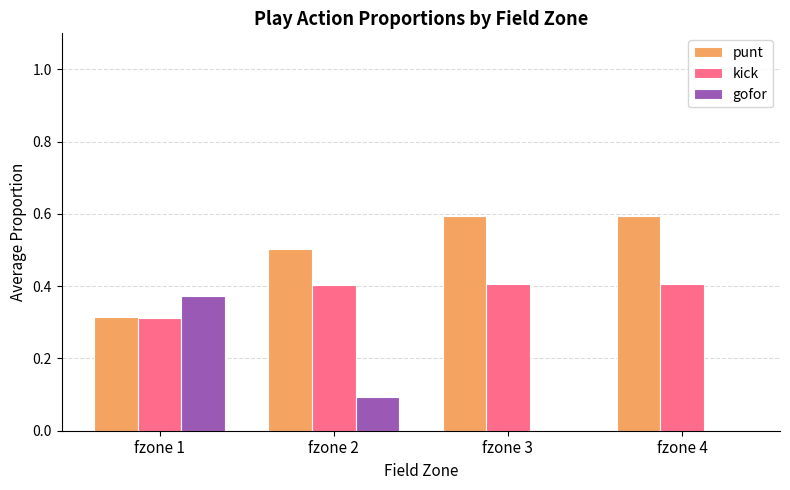

How many punt values are between 0 and 1?

4